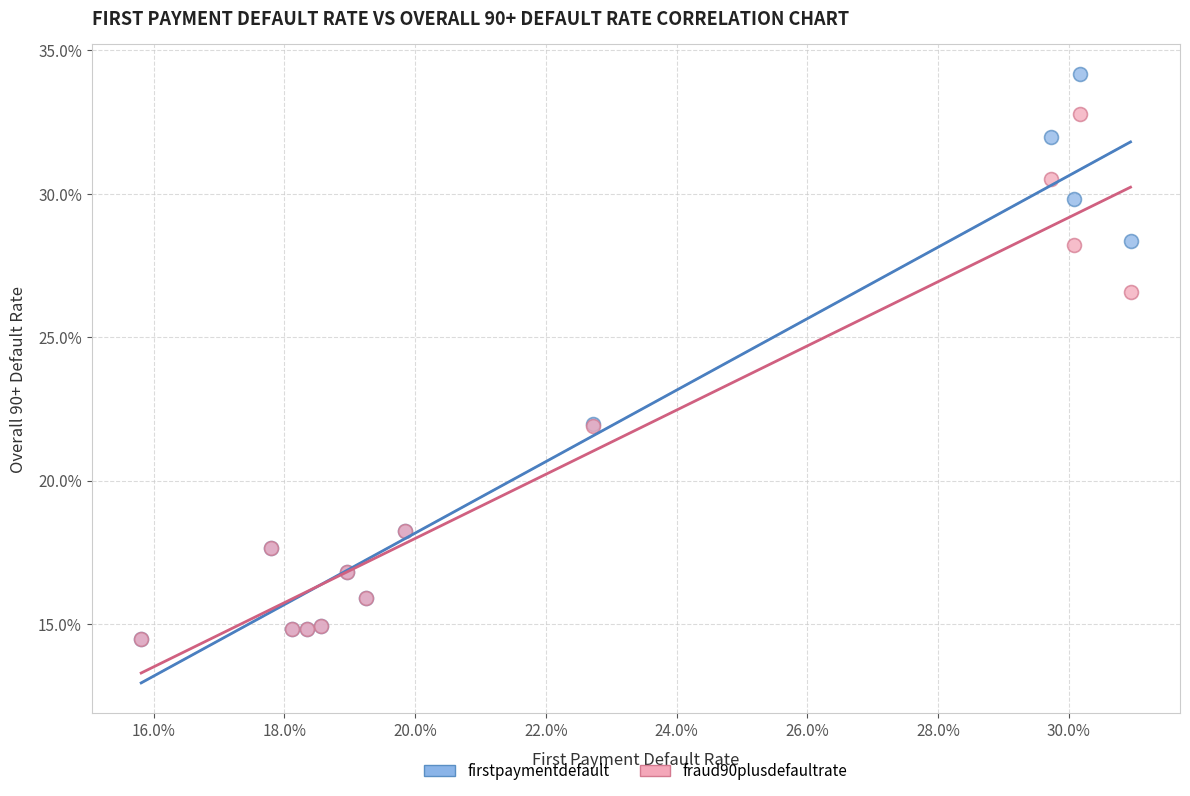

What are all the series names shown in the legend?

firstpaymentdefault, fraud90plusdefaultrate